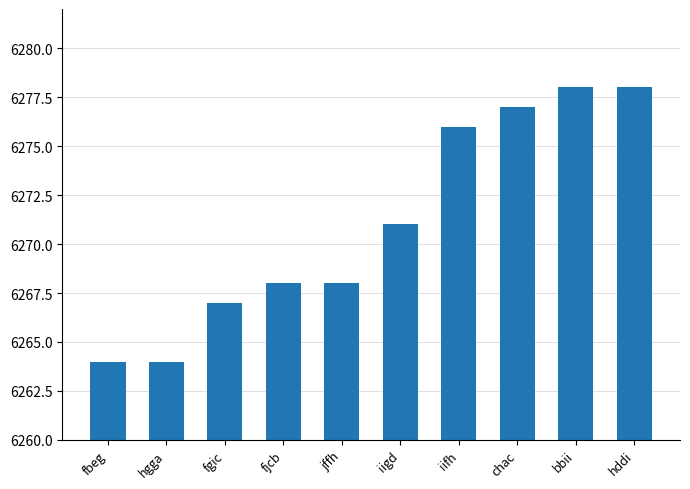

What is the difference between the values at iifh and iigd?

5